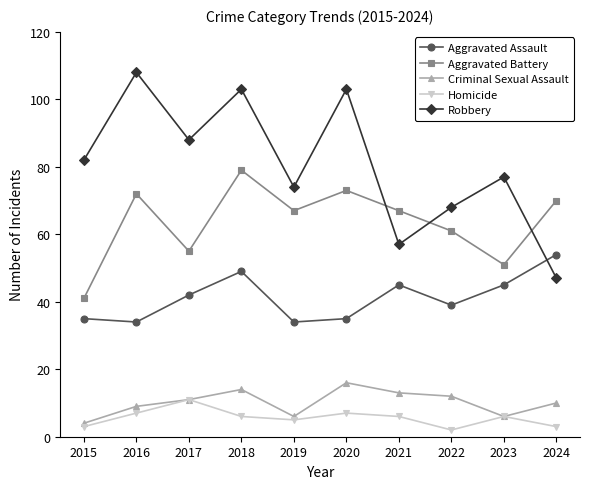

After their last crossing, which series has the higher values: Robbery or Aggravated Battery?

Aggravated Battery